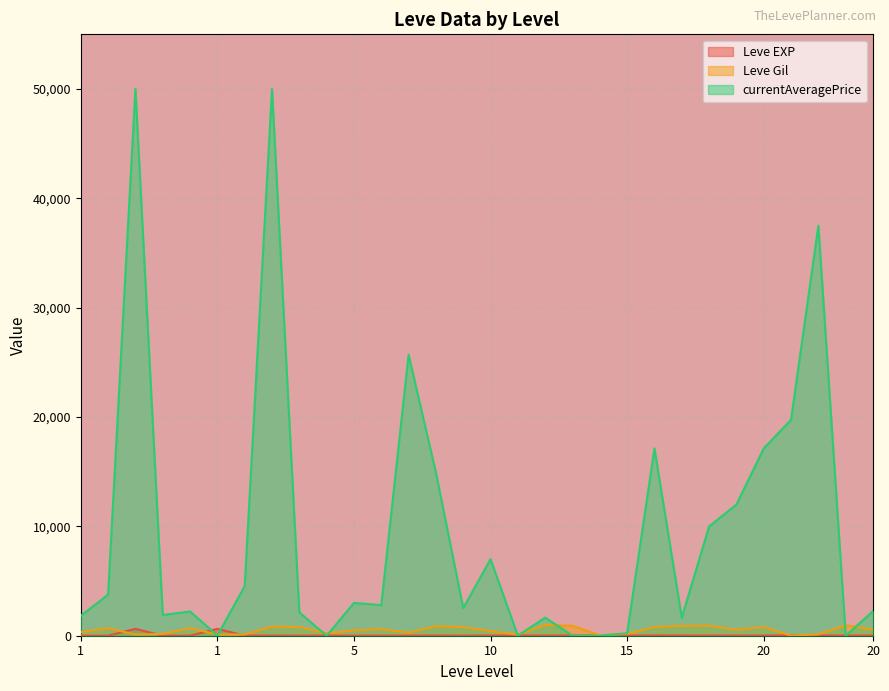

Between which two adjacent categories do Leve Gil and Leve EXP first intersect?

1 and 1